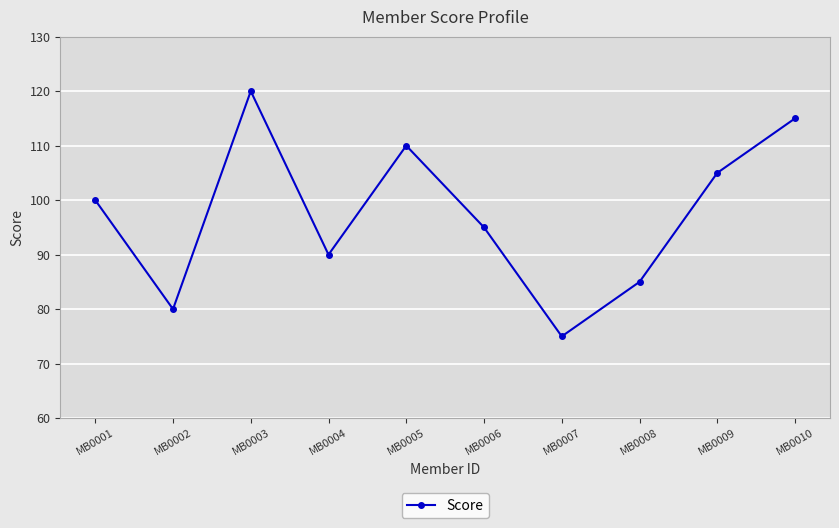

Between MB0006 and MB0010, which is larger?

MB0010